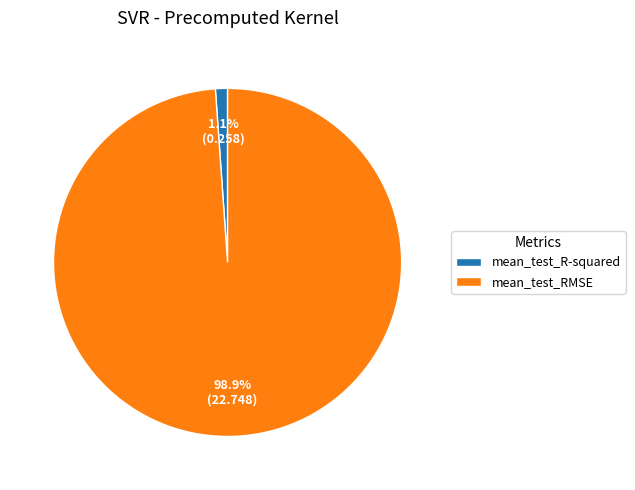

How many slices are in this pie chart?

2